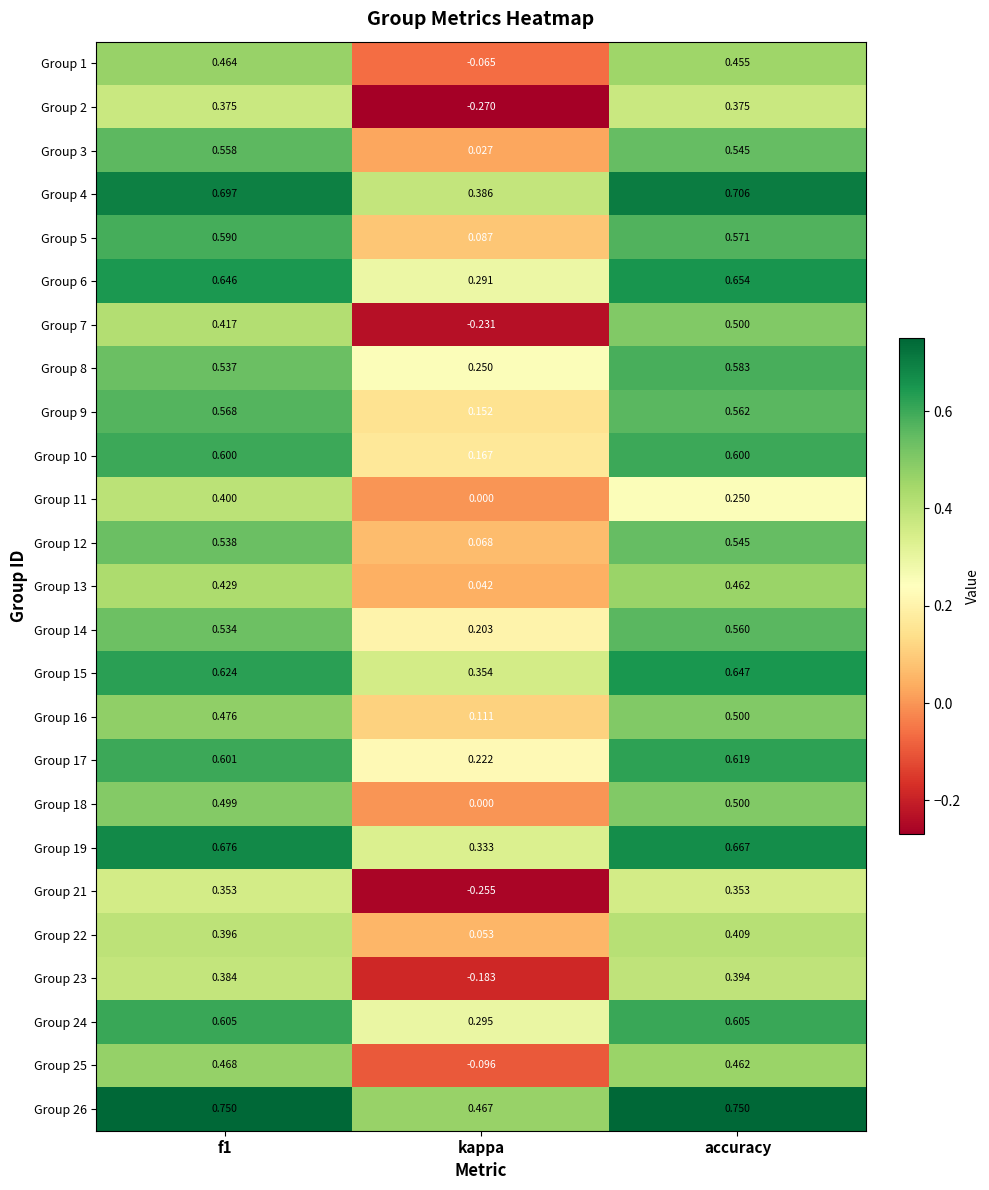

Which category has the lowest value across all series?

kappa